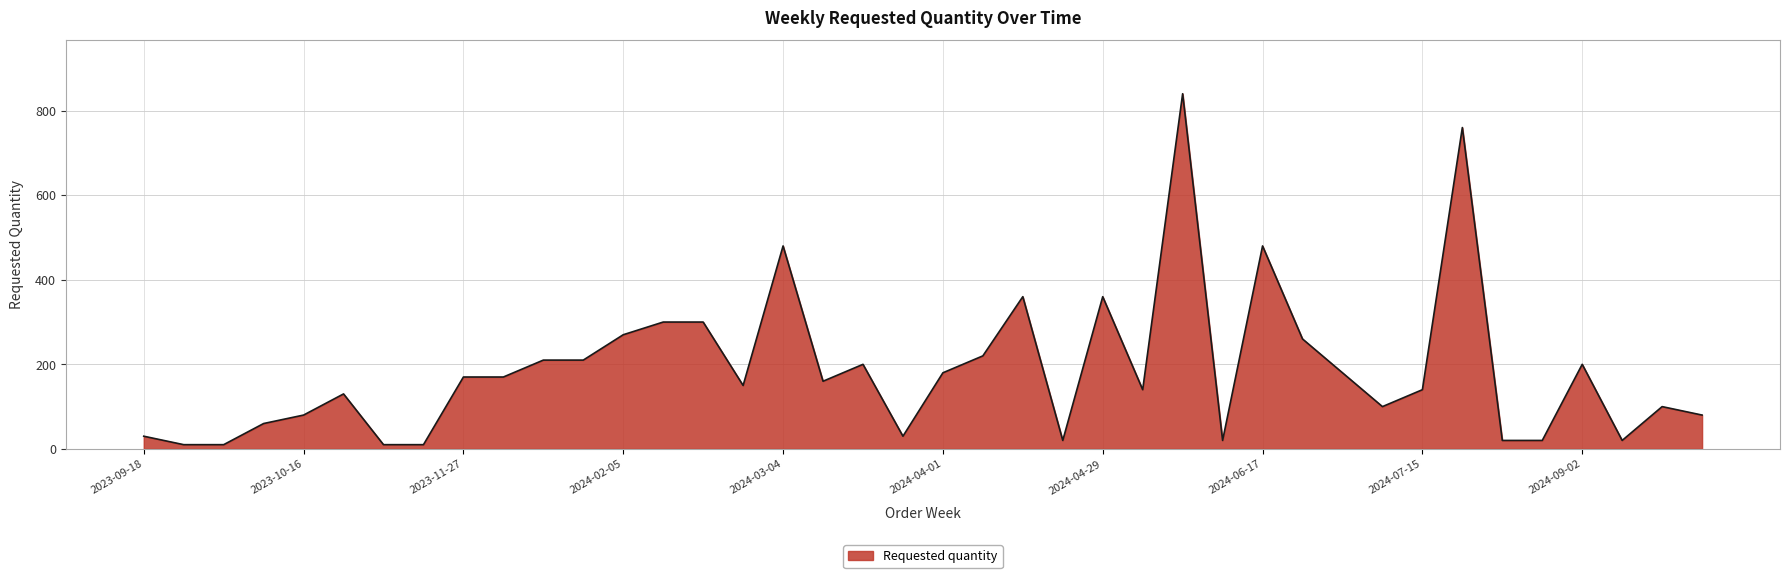

What is the difference between the maximum and minimum values?

830